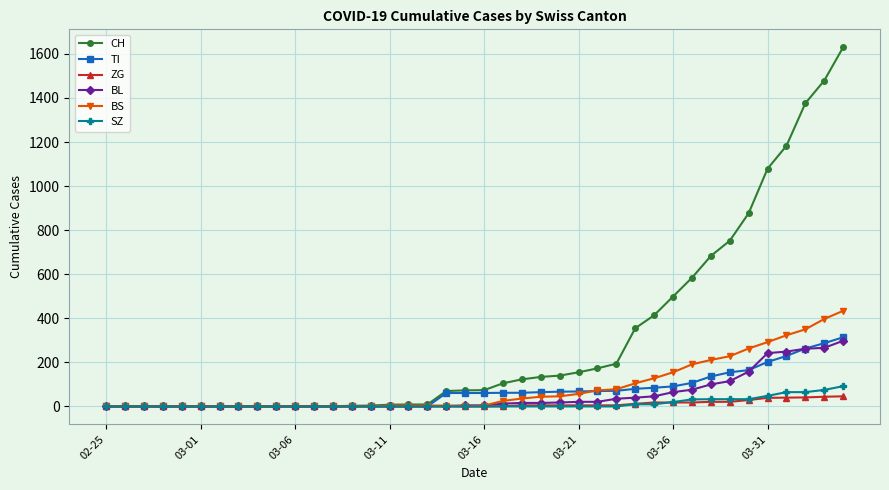

What is the maximum value shown in the chart?

1630